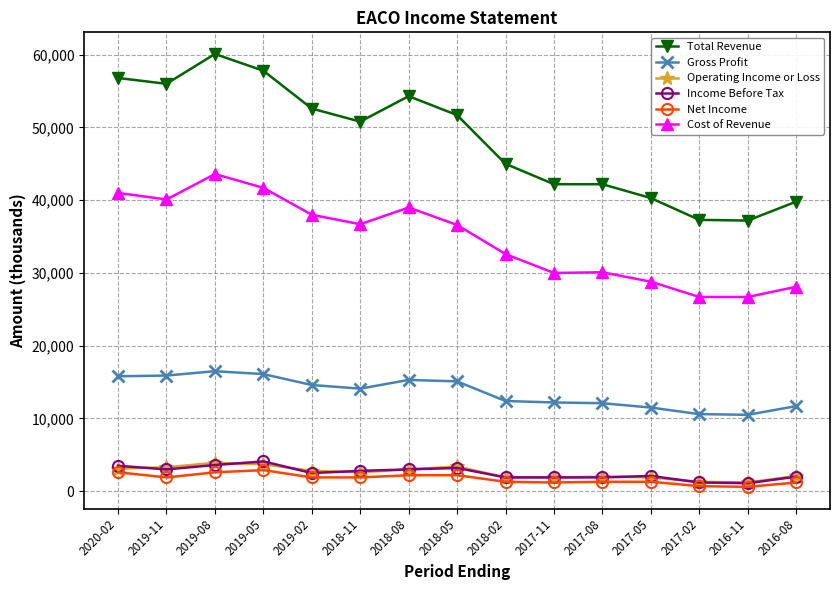

How many values in the Operating Income or Loss series are below 2600?

7